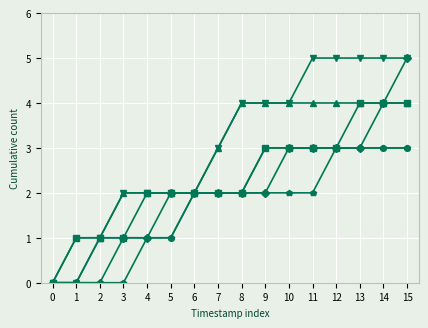

At which category is the sum across all series the highest?

15